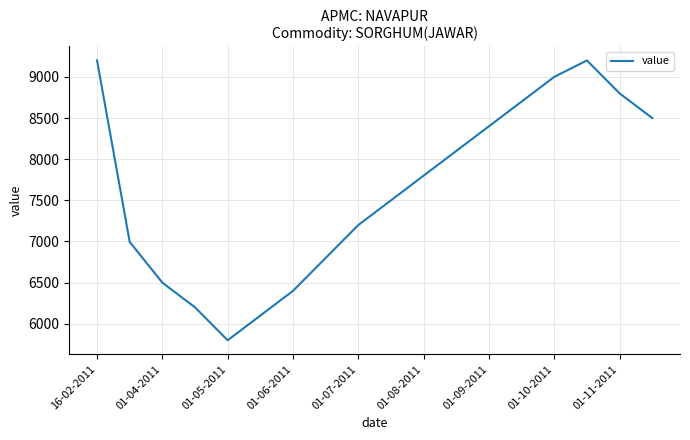

What is the difference between the maximum and minimum values?

3400